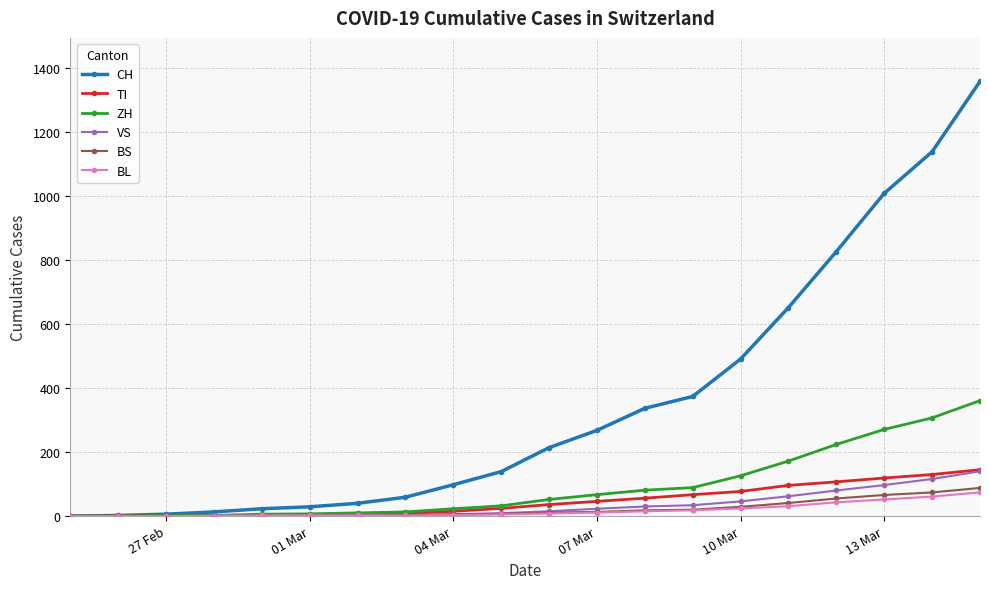

What is the greatest value displayed?

1359